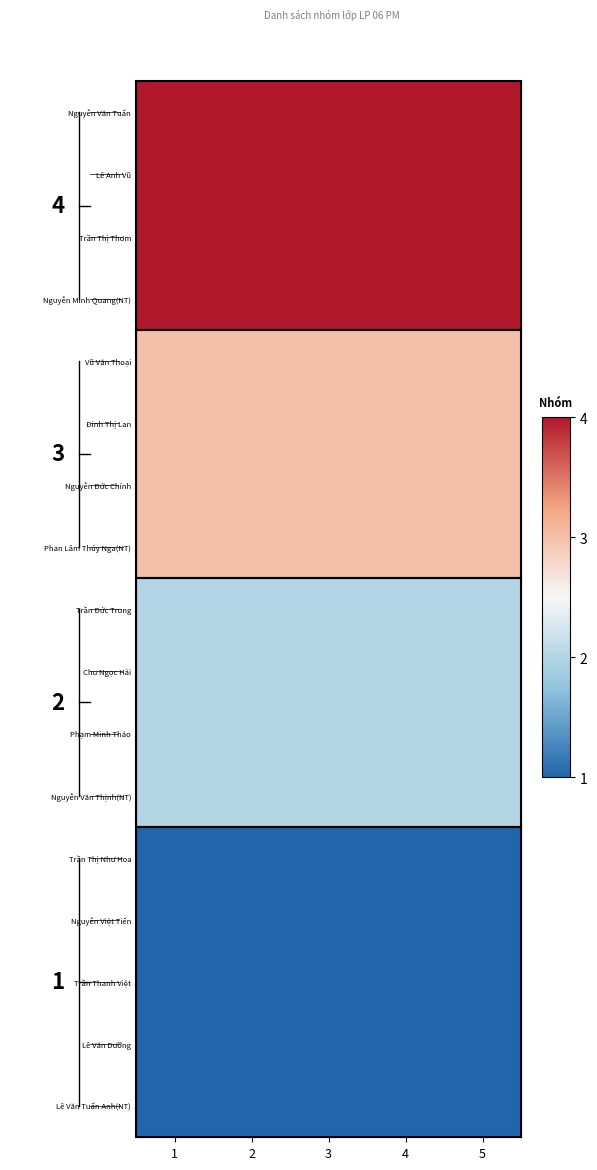

Rank the series at 1 from lowest to highest value.

Trần Thị Như Hoa, Nguyễn Việt Tiến, Trần Thanh Việt, Lê Văn Dưỡng, Lê Văn Tuấn Anh(NT), Trần Đức Trung, Chu Ngọc Hải, Phạm Minh Thảo, Nguyễn Văn Thịnh(NT), Vũ Văn Thoại, Đinh Thị Lan, Nguyễn Đức Chính, Phan Lâm Thúy Nga(NT), Nguyễn Văn Tuấn, Lê Anh Vũ, Trần Thị Thơm, Nguyễn Minh Quang(NT)